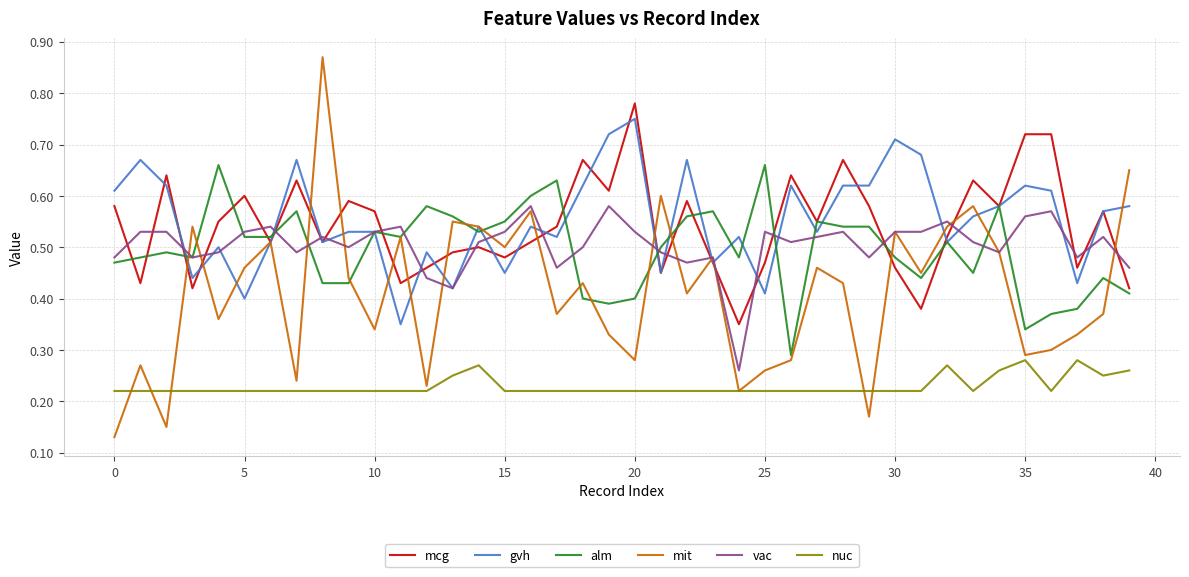

True or false: nuc and mcg cross at least once.

False